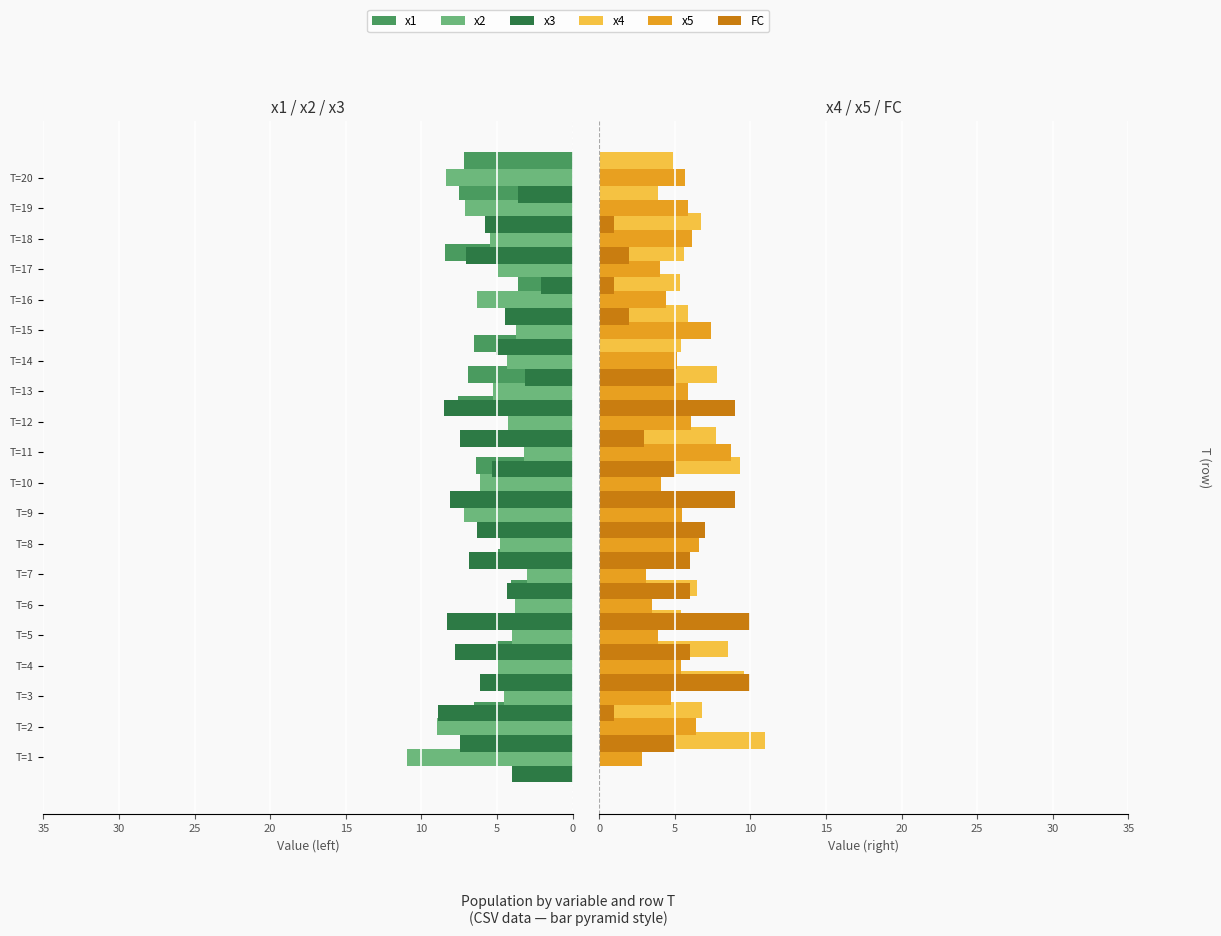

The x1 series shows 13.1 at T=13. True or false?

False